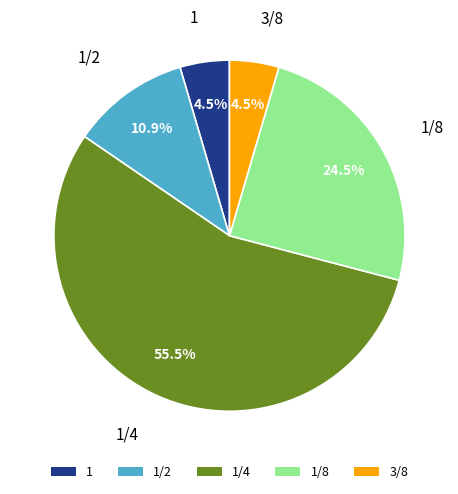

To the nearest percent, what is the difference between the 1/2 and 1/8 slice percentages?

14%